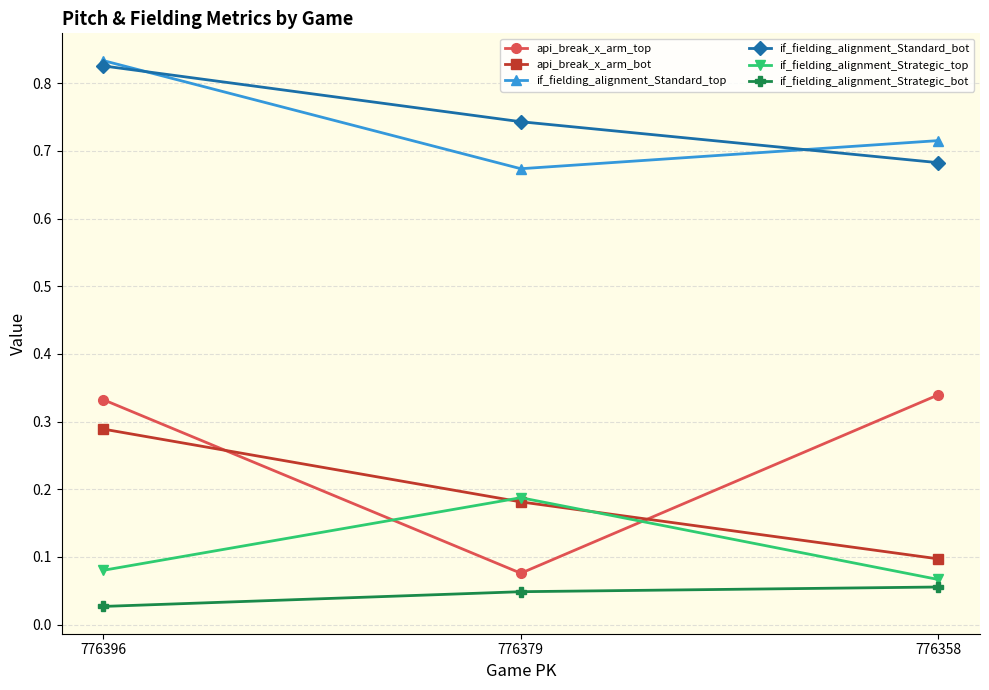

The api_break_x_arm_bot series shows 0.0 at 776379. True or false?

False